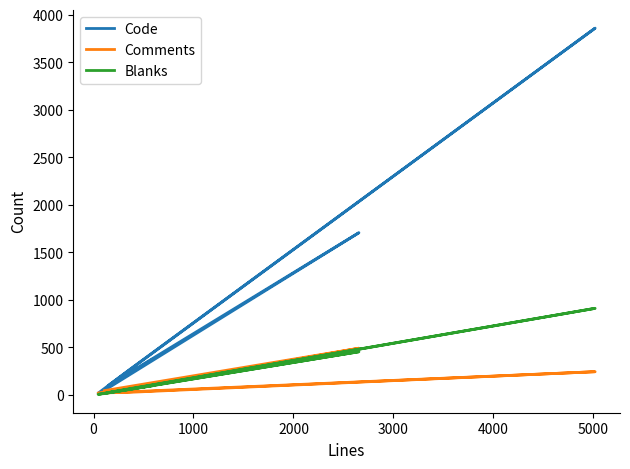

How many lines are shown in the chart?

3